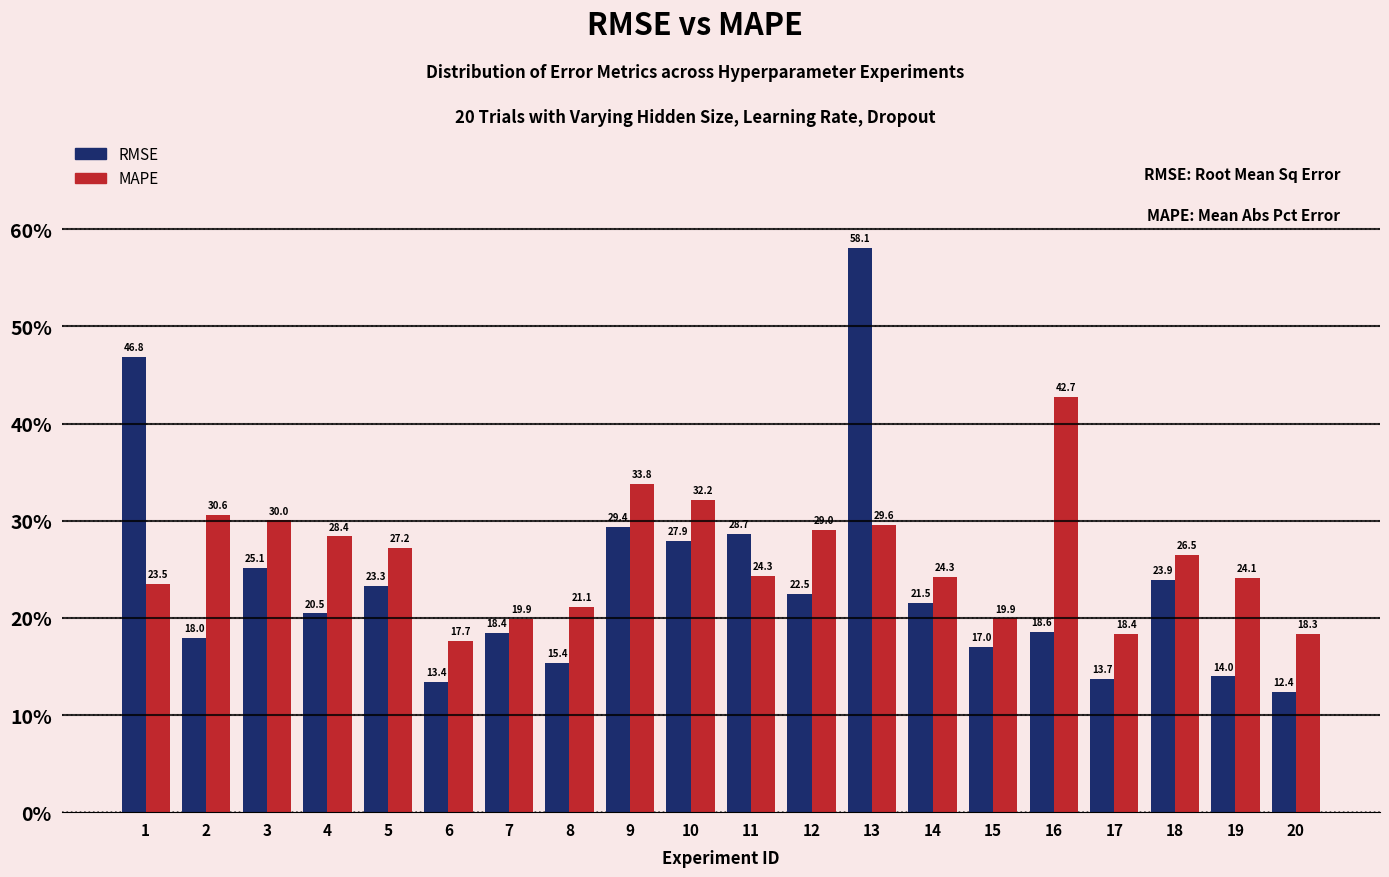

Reading left to right, transcribe all the data shown in this chart.

RMSE: 1=46.8	2=18.0	3=25.1	4=20.5	5=23.3	6=13.4	7=18.4	8=15.4	9=29.4	10=27.9	11=28.7	12=22.5	13=58.1	14=21.5	15=17.0	16=18.6	17=13.7	18=23.9	19=14.0	20=12.4
MAPE: 1=23.5	2=30.6	3=30.0	4=28.4	5=27.2	6=17.7	7=19.9	8=21.1	9=33.8	10=32.2	11=24.3	12=29.0	13=29.6	14=24.3	15=19.9	16=42.7	17=18.4	18=26.5	19=24.1	20=18.3